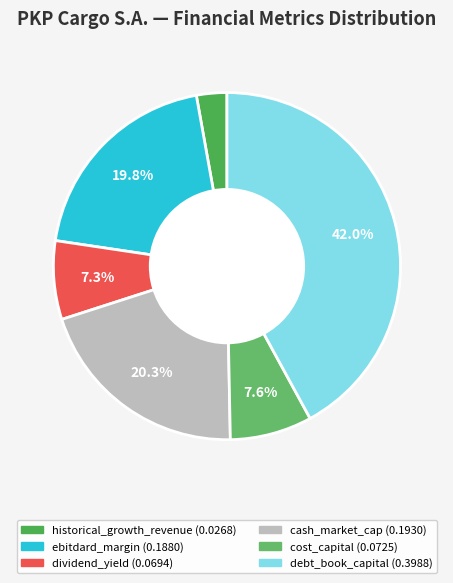

Does ebitdard_margin represent more than half of the total?

No